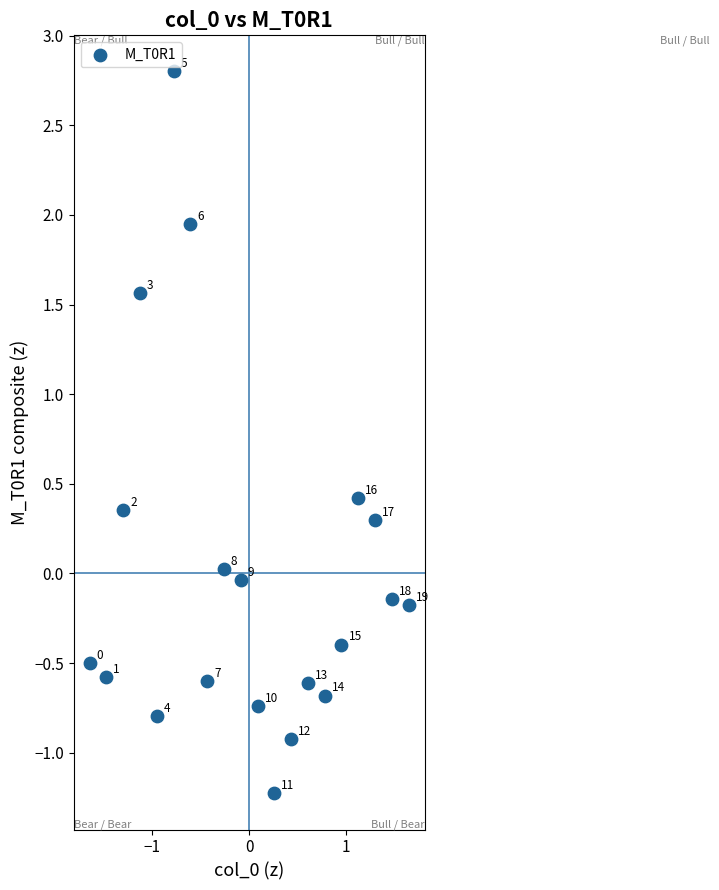

What is the range of X values (max minus min)?

3.3